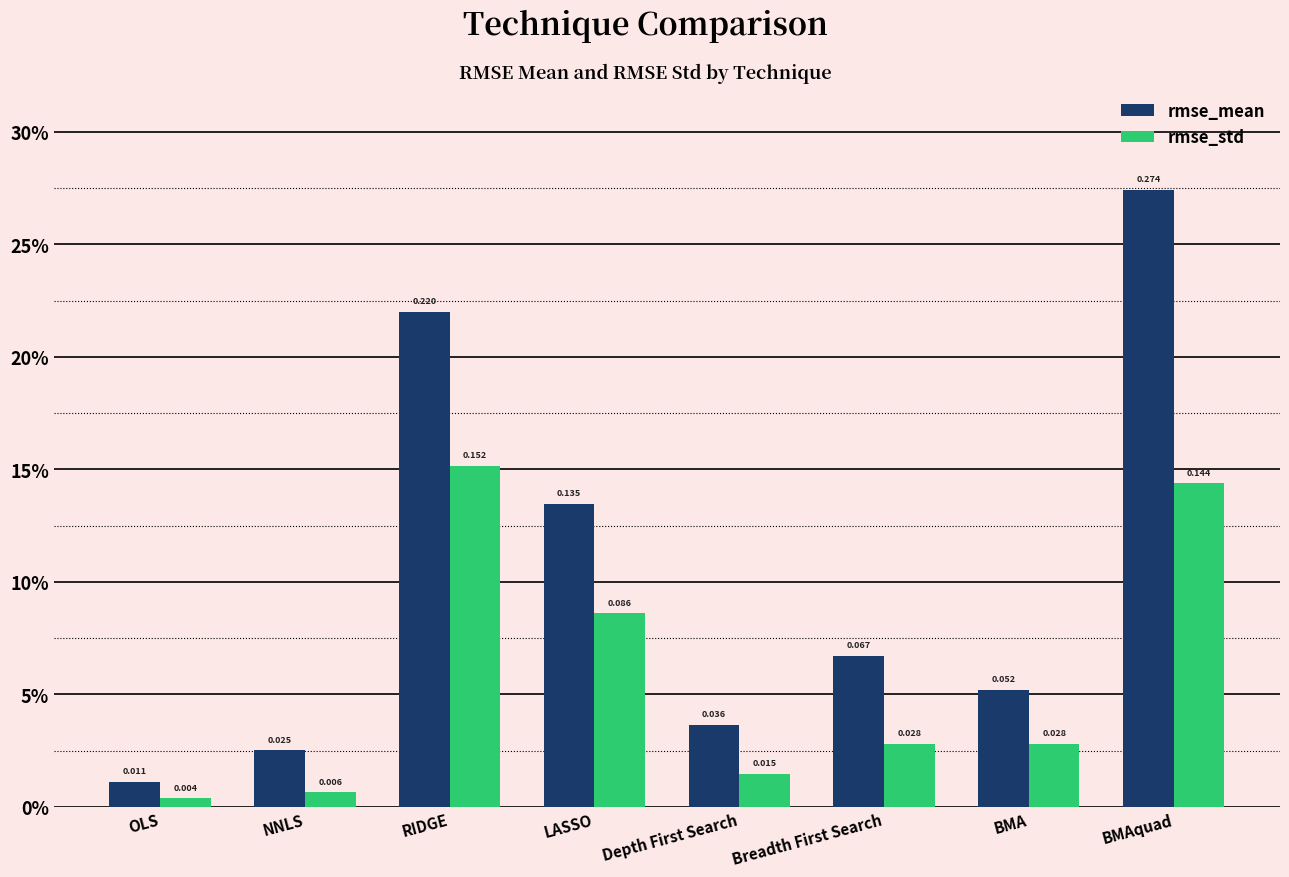

What are all the series names shown in the legend?

rmse_mean, rmse_std